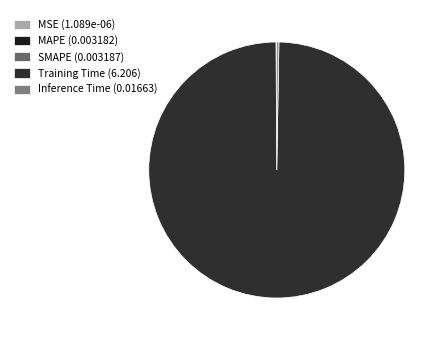

Which slice is the largest?

Training Time